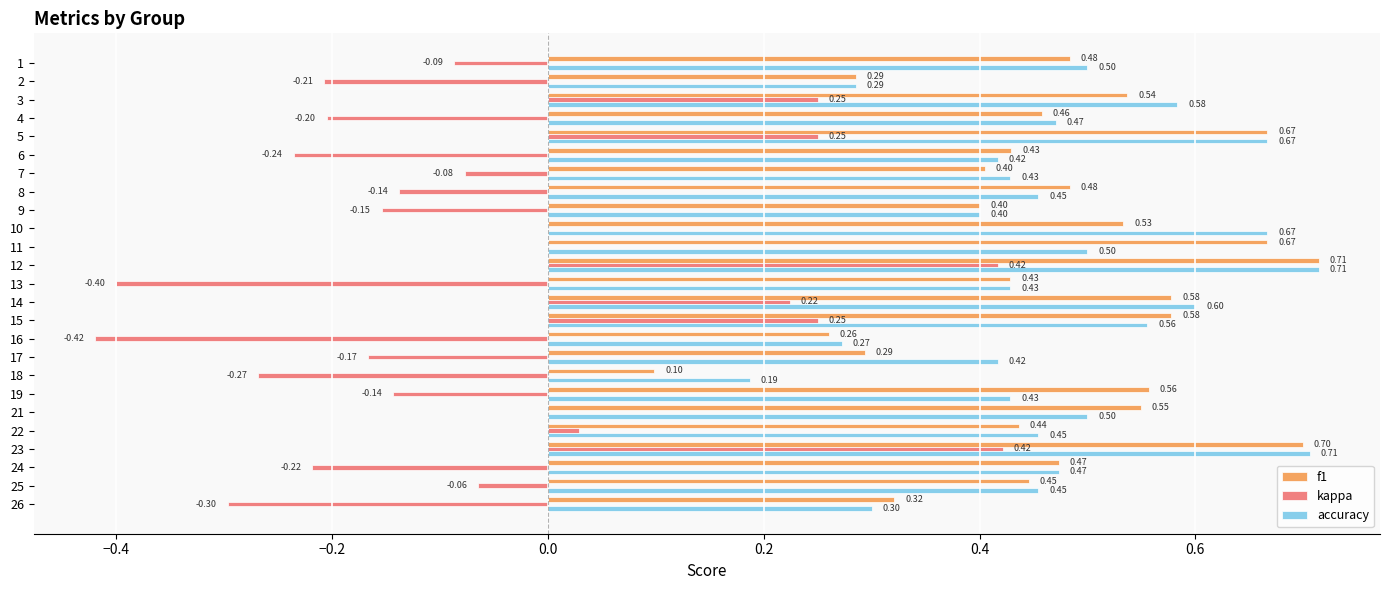

Is the value of accuracy at 3 greater than the value of kappa at 14?

Yes